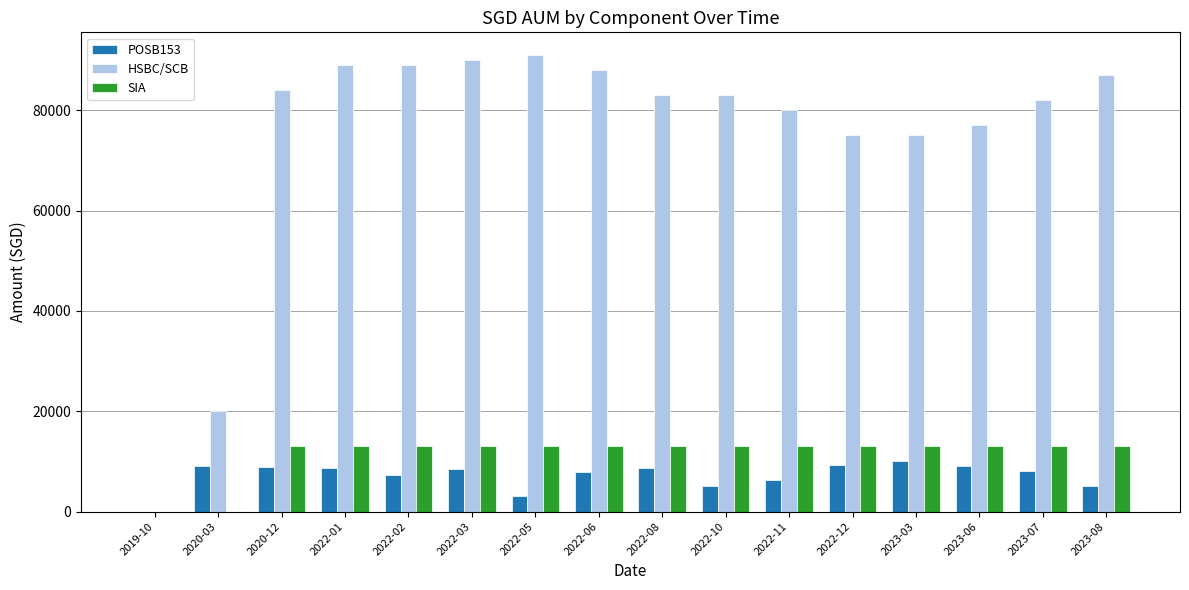

True or false: POSB153 has a value of 12096.6 at 2020-03.

False